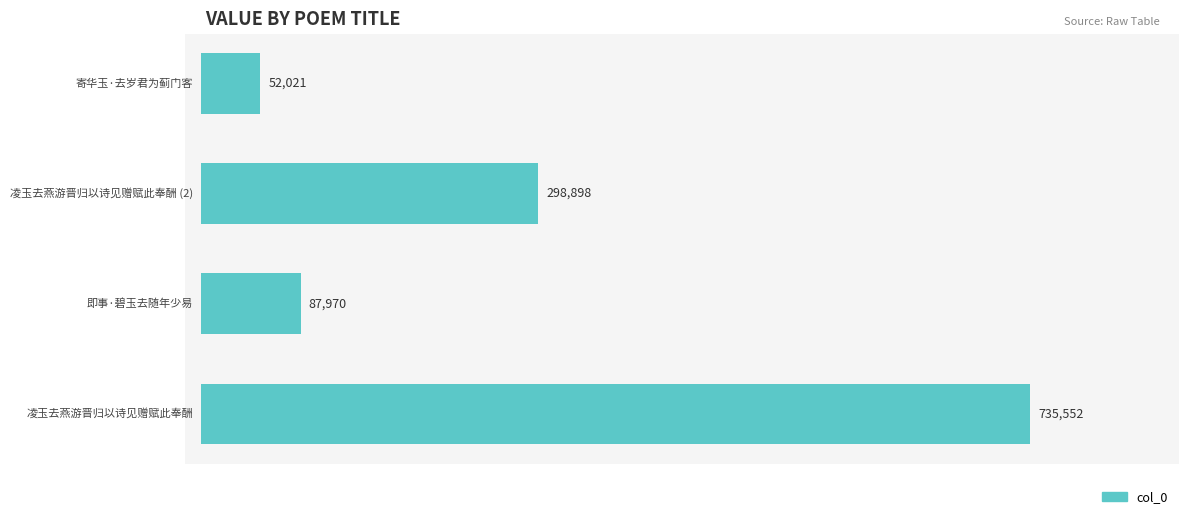

What is the maximum value shown in the chart?

735552